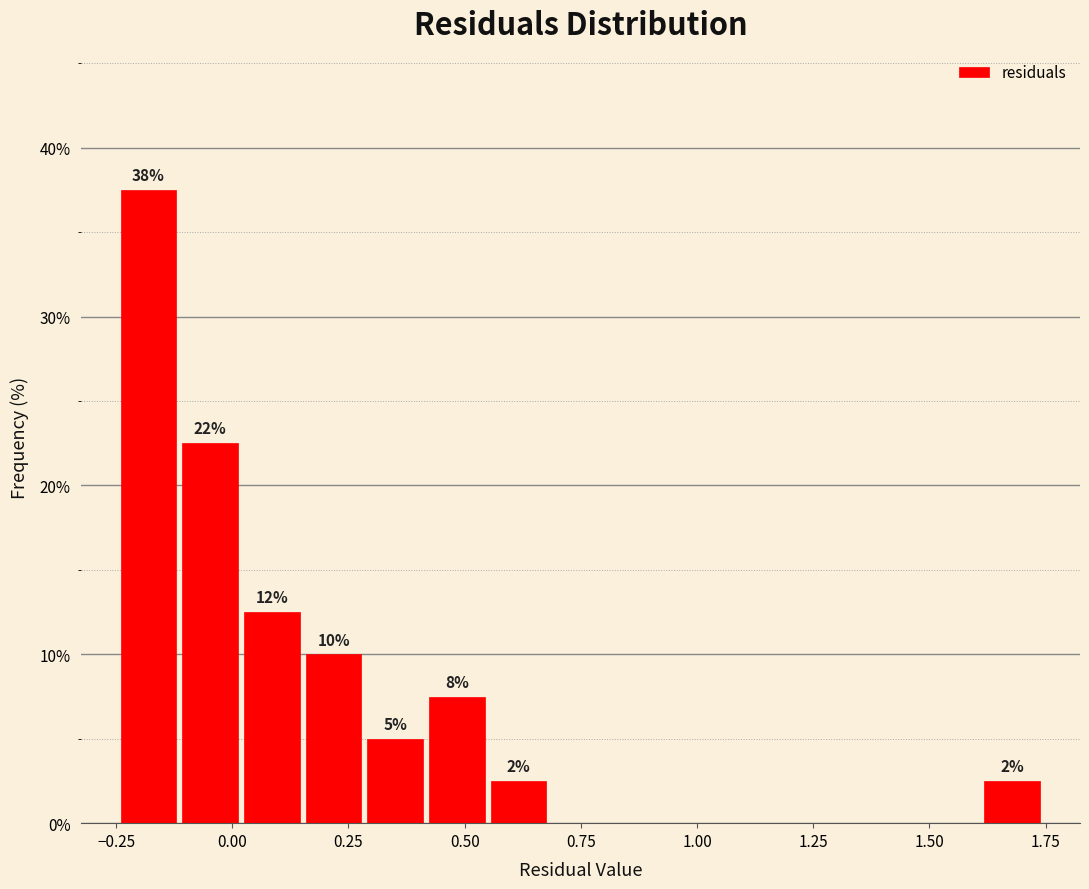

Around what value on the x-axis is the tallest bar? Give the approximate position of its centre, as read against the axis.

-0.20